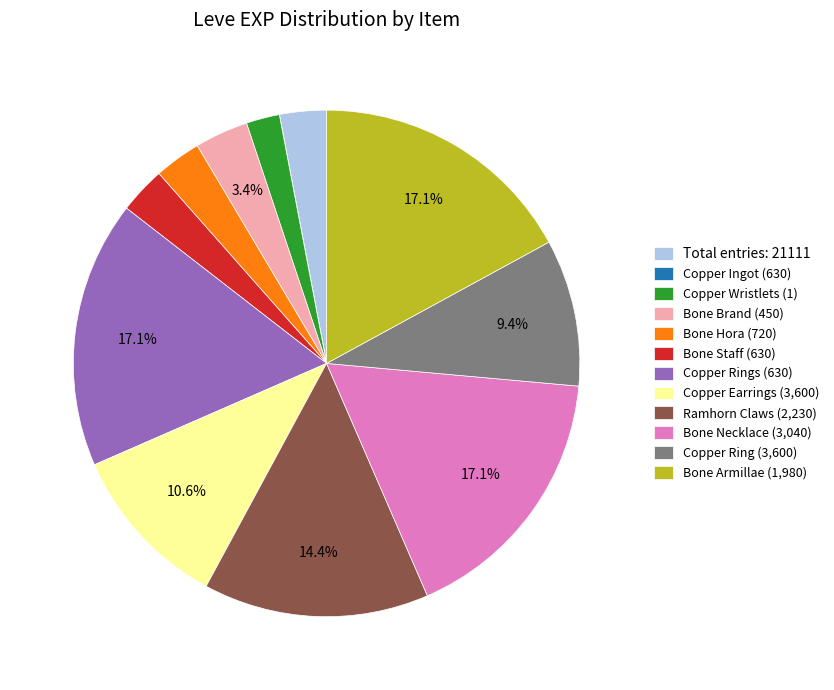

Is there any slice that represents more than half of the pie?

No